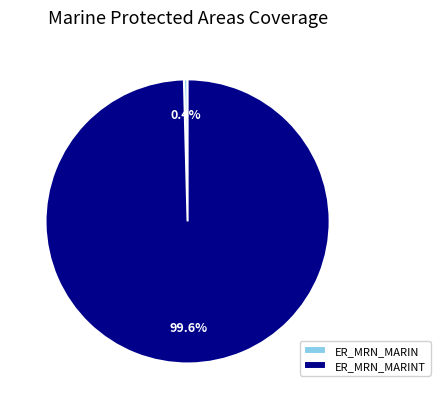

What is the total percentage of ER_MRN_MARIN and ER_MRN_MARINT?

100.0%